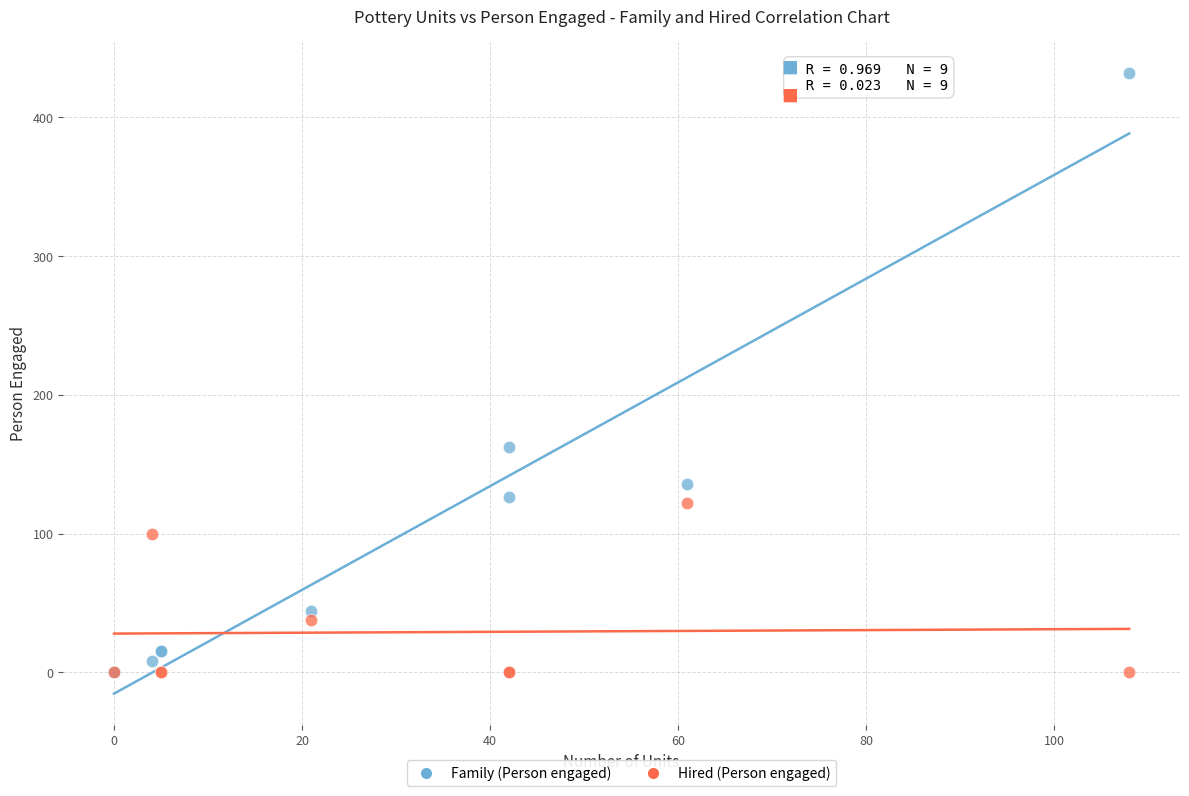

In the Family (Person engaged) series, what Y value is closest to 216?

162